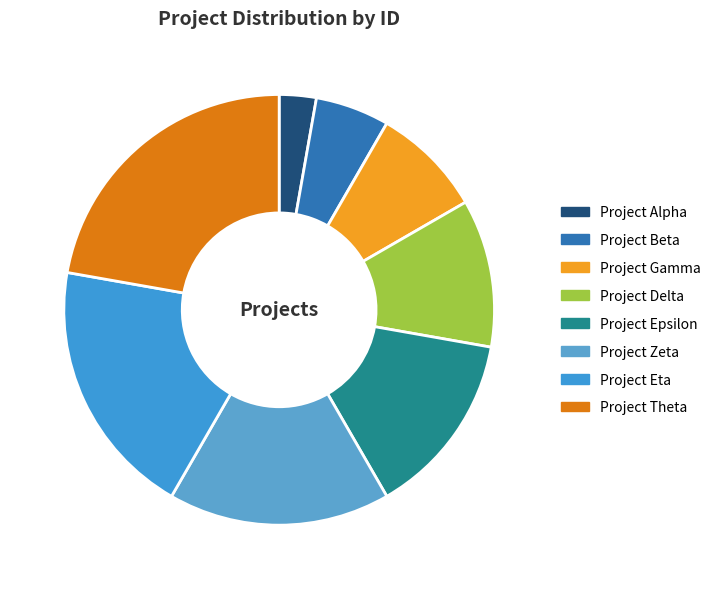

Which slice is the largest?

Project Theta